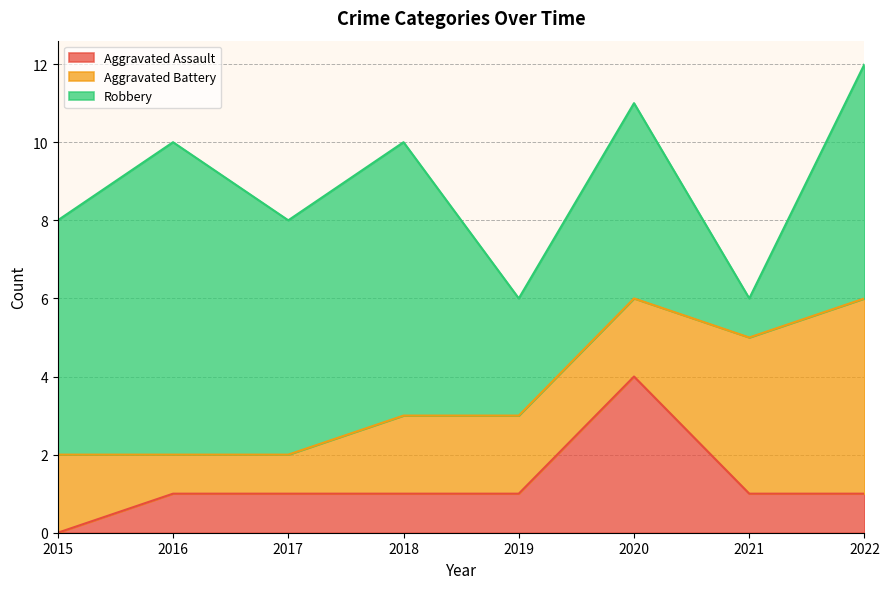

What is the maximum value shown in the chart?

8